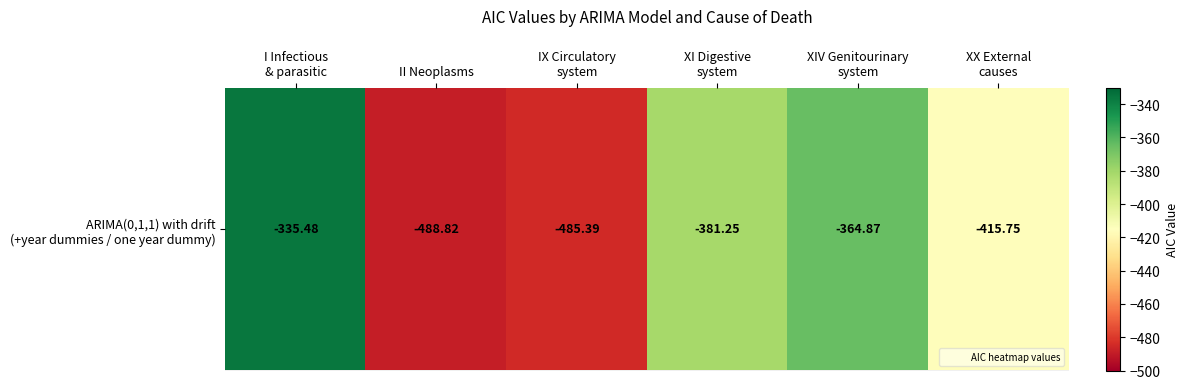

Reading left to right, list all the values displayed in this chart.

I Infectious
& parasitic=-335.5	II Neoplasms=-488.8	IX Circulatory
system=-485.4	XI Digestive
system=-381.3	XIV Genitourinary
system=-364.9	XX External
causes=-415.7